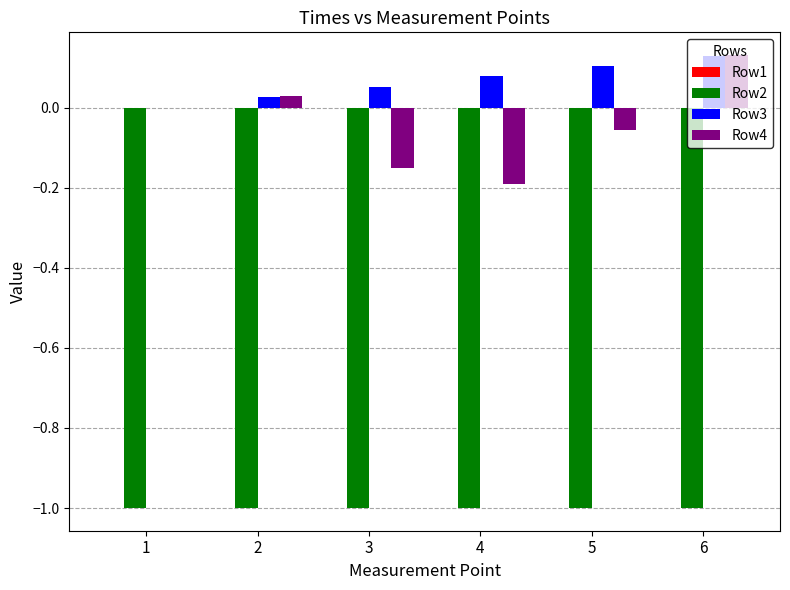

Which series has the largest total across all categories?

Row3